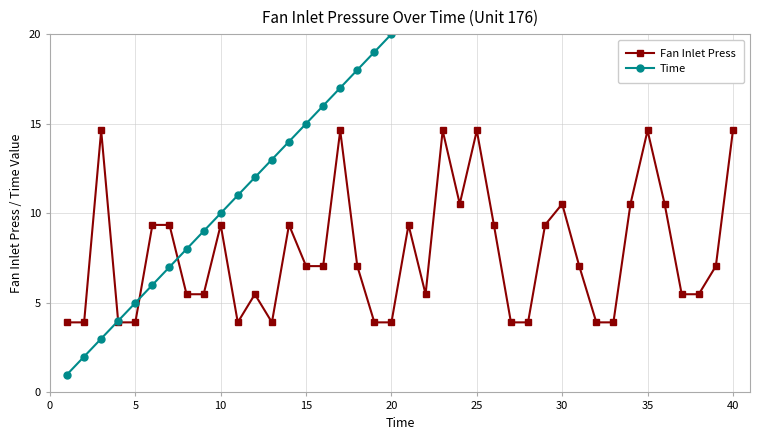

What is the lowest value of the Fan Inlet Press series?

3.9